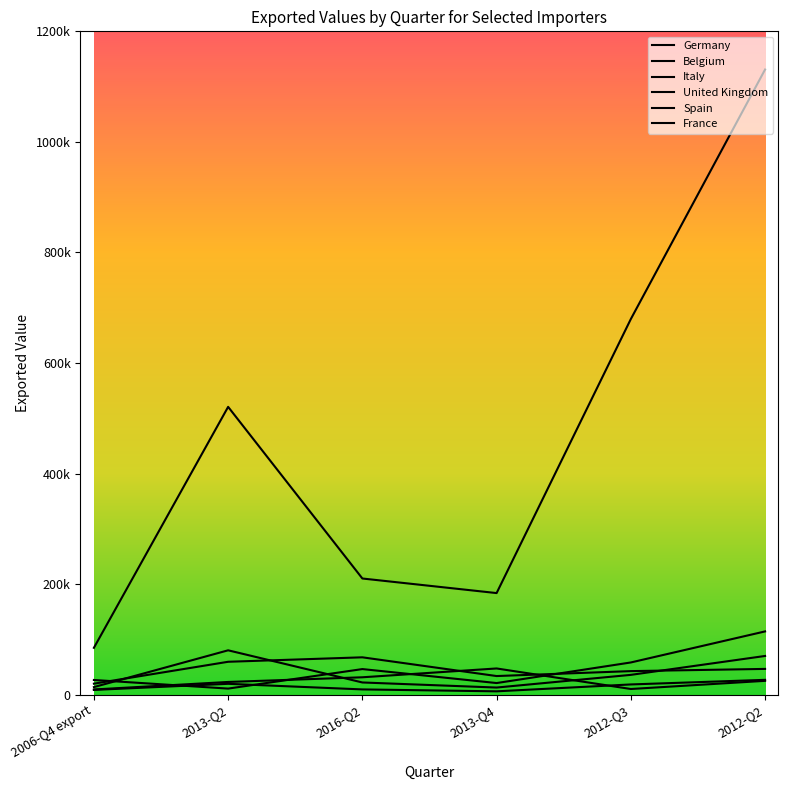

What is the difference between the second highest and minimum values in the Italy series?

47272